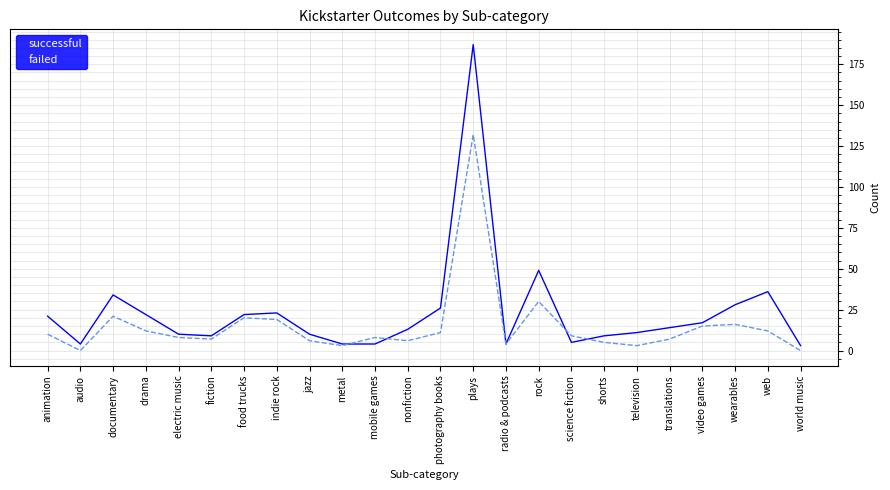

Which series changed the most between nonfiction and plays?

successful